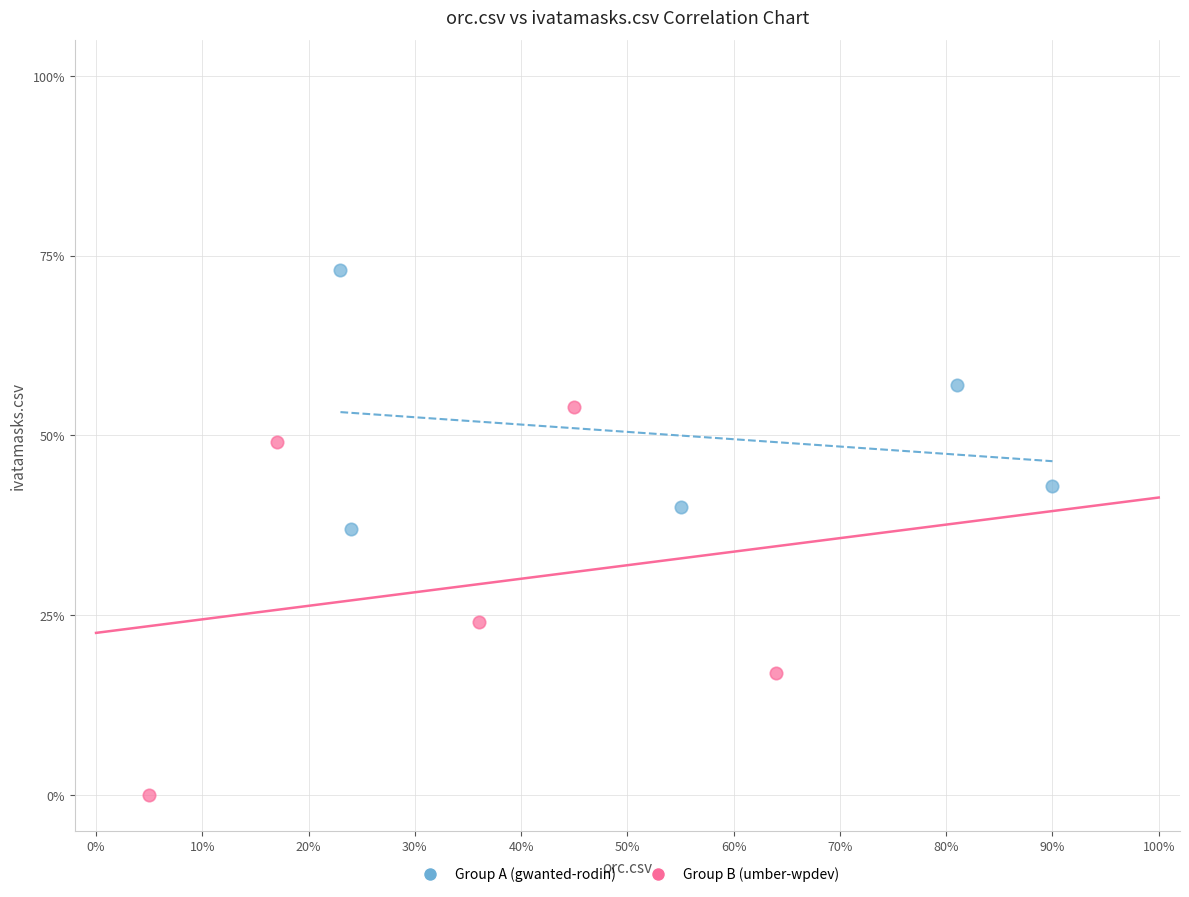

Which series has the largest Y range (max minus min)?

Group B (umber-wpdev)